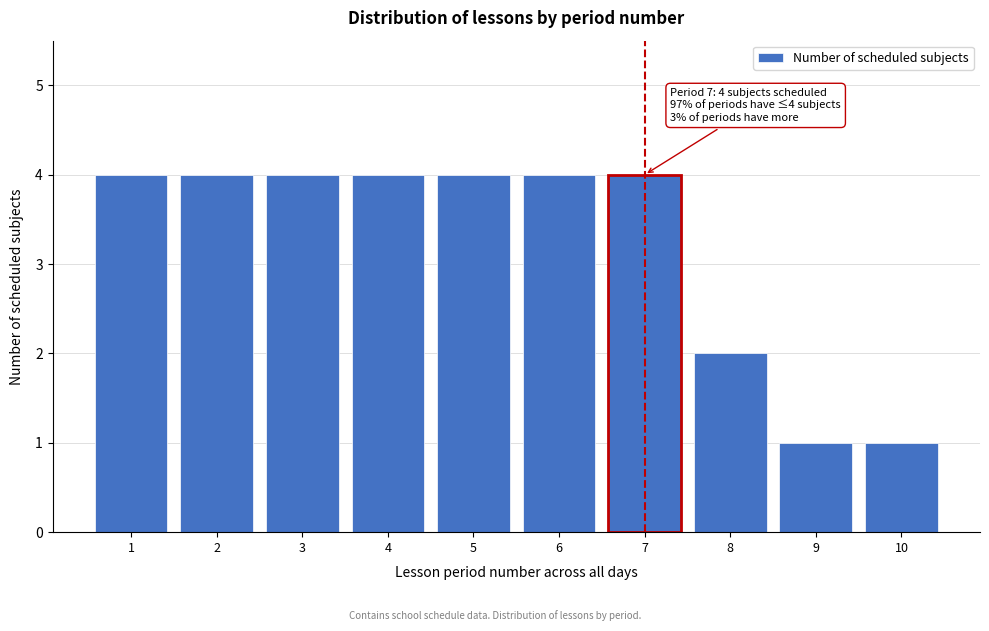

Reading left to right, transcribe all the data shown in this chart.

4	4	4	4	4	4	4	2	1	1